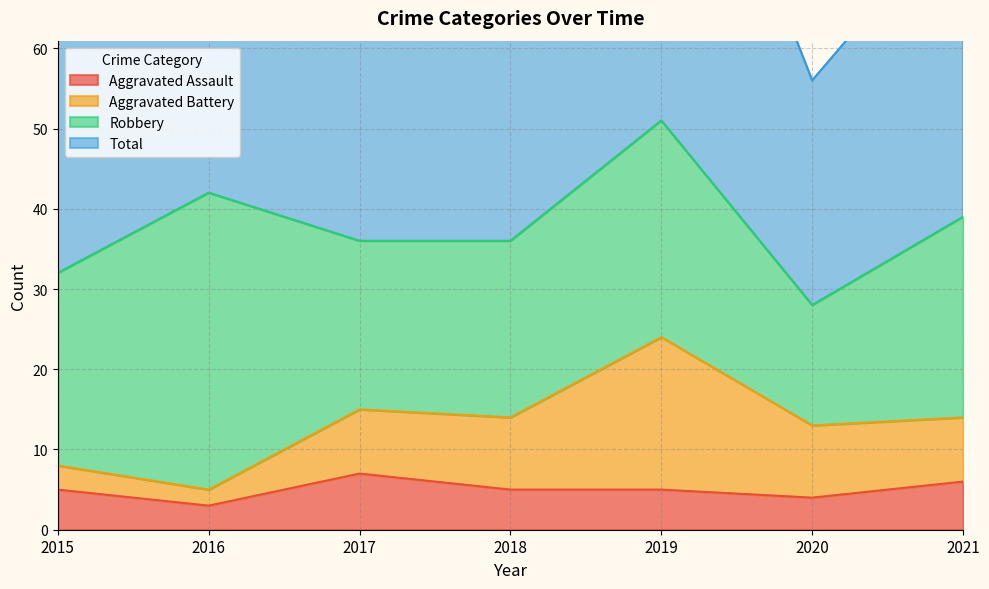

What is the sum of all Total values?

532